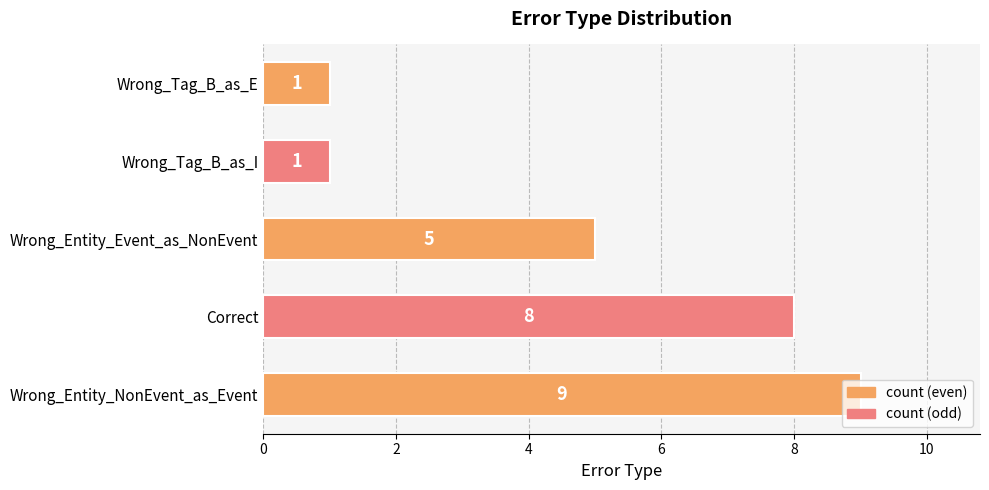

Are the bars grouped side by side (vs. stacked)?

No